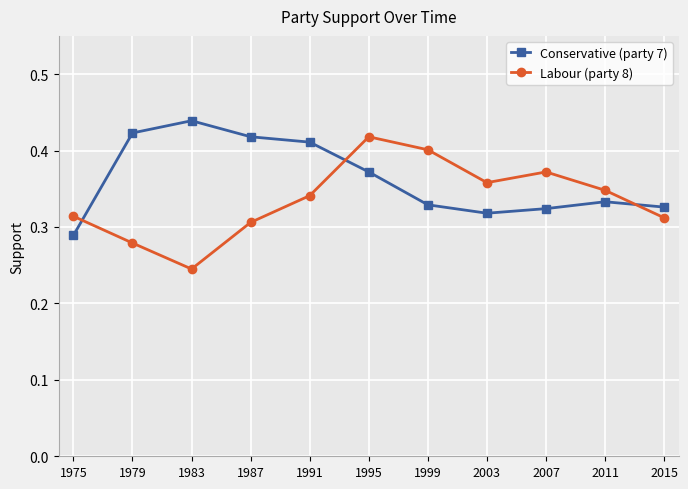

The Conservative (party 7) series shows 0.5 at 2003. True or false?

False